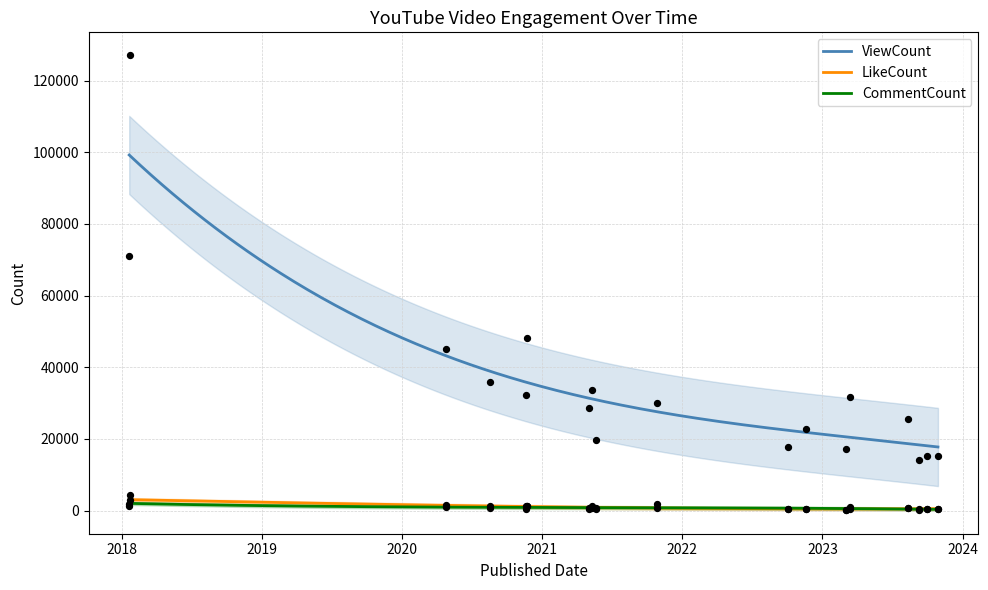

Which series reaches the minimum Y coordinate?

CommentCount